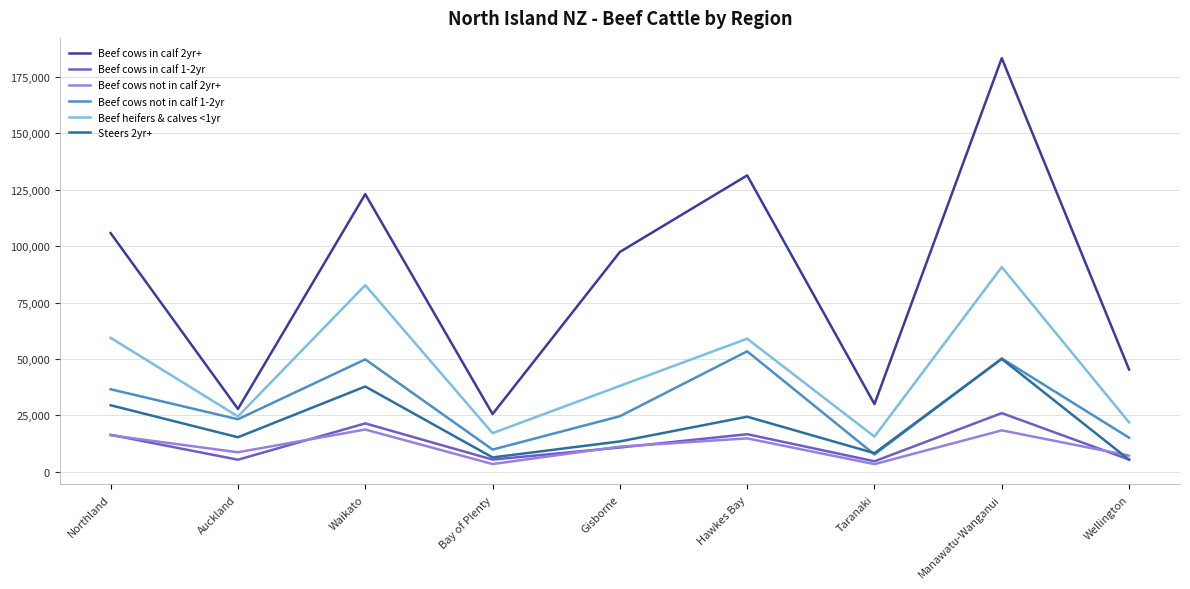

What is the total value across all series at Northland?

263873